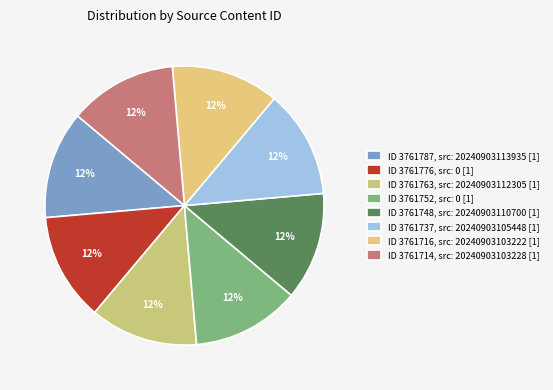

How many slices are in this pie chart?

8